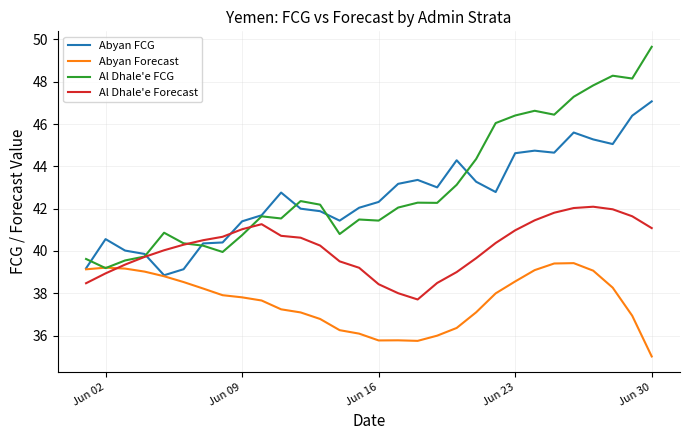

What is the highest value of the Abyan FCG series?

47.1